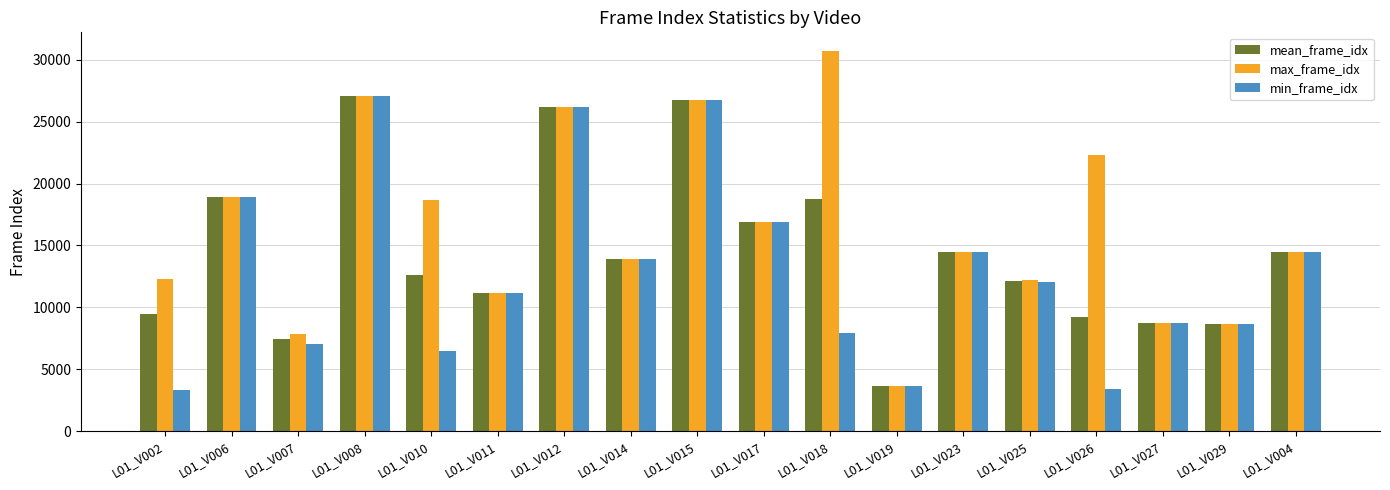

What is the highest value of the min_frame_idx series?

27060.0